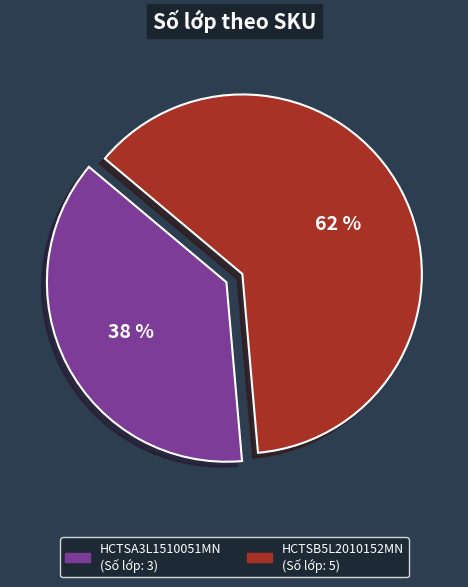

Which category has the biggest portion of the pie?

HCTSB5L2010152MN